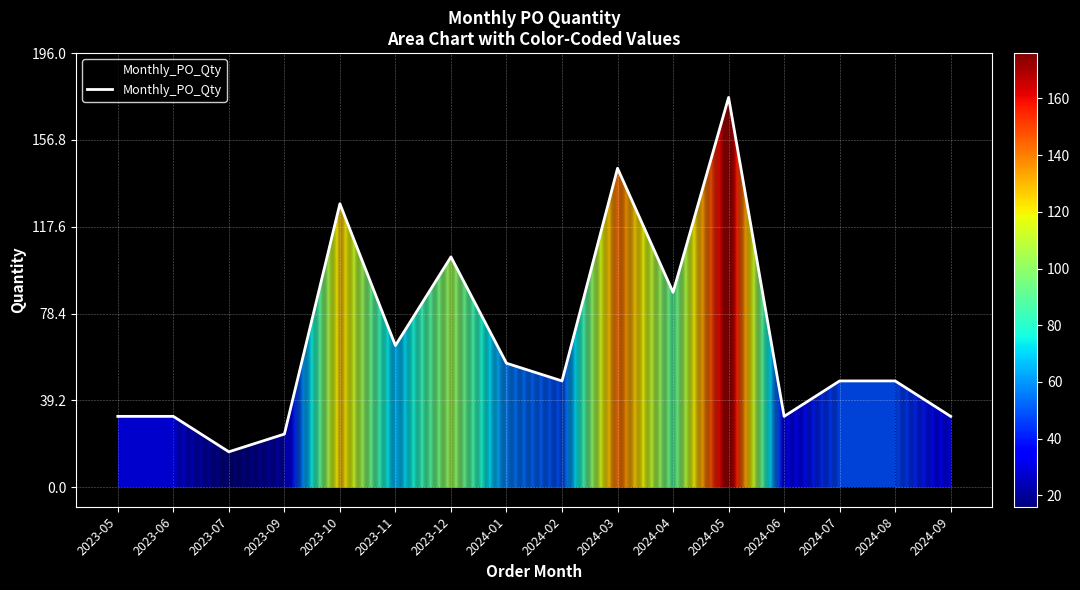

Which has a higher value, 2023-10 or 2024-06?

2023-10